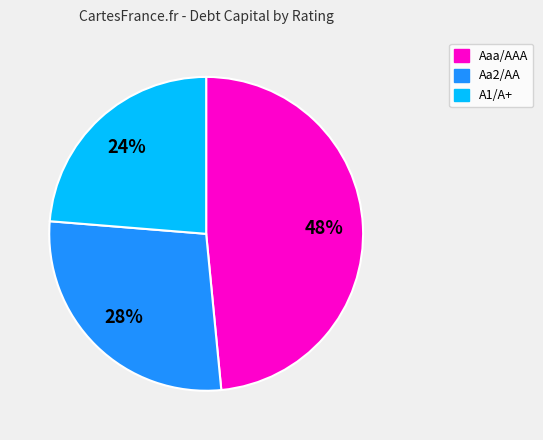

Which category has the smallest portion of the pie?

A1/A+